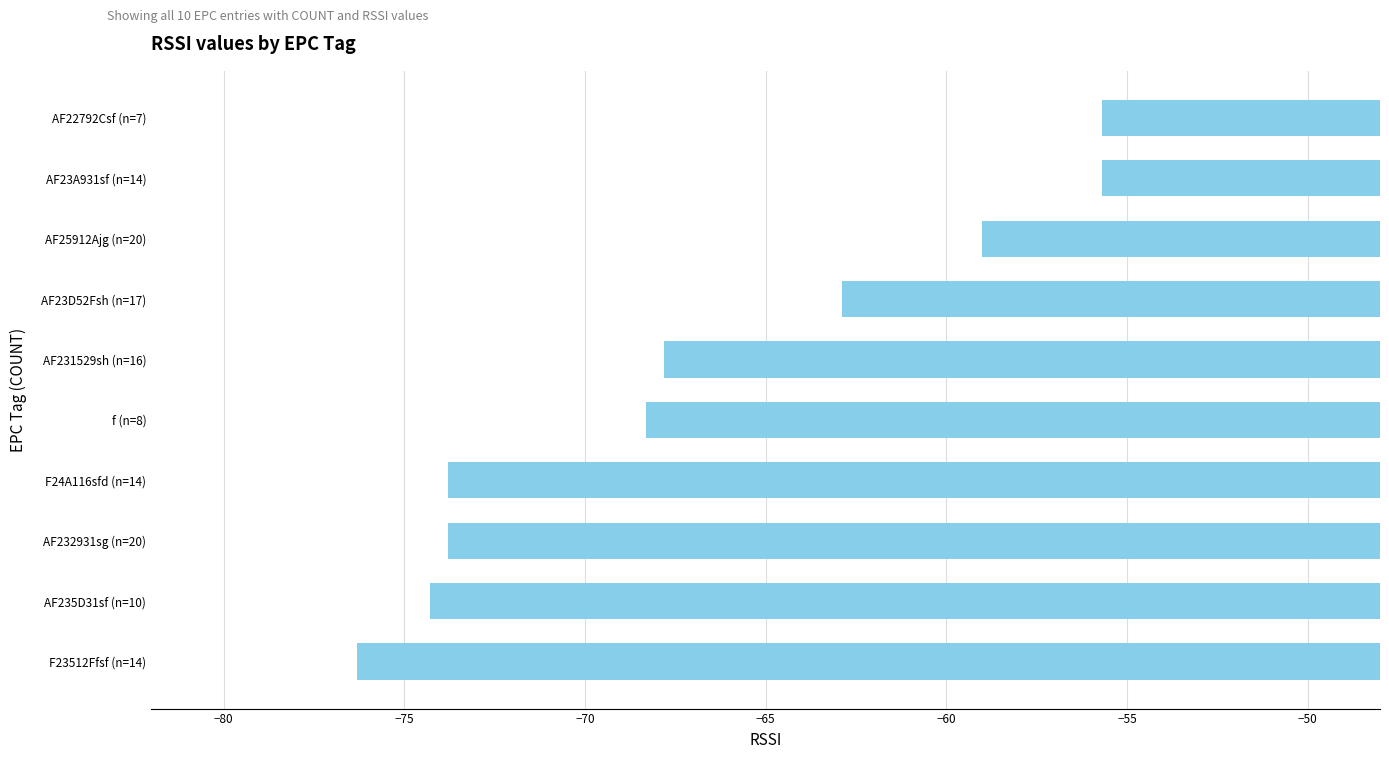

What is the maximum value shown in the chart?

-55.7